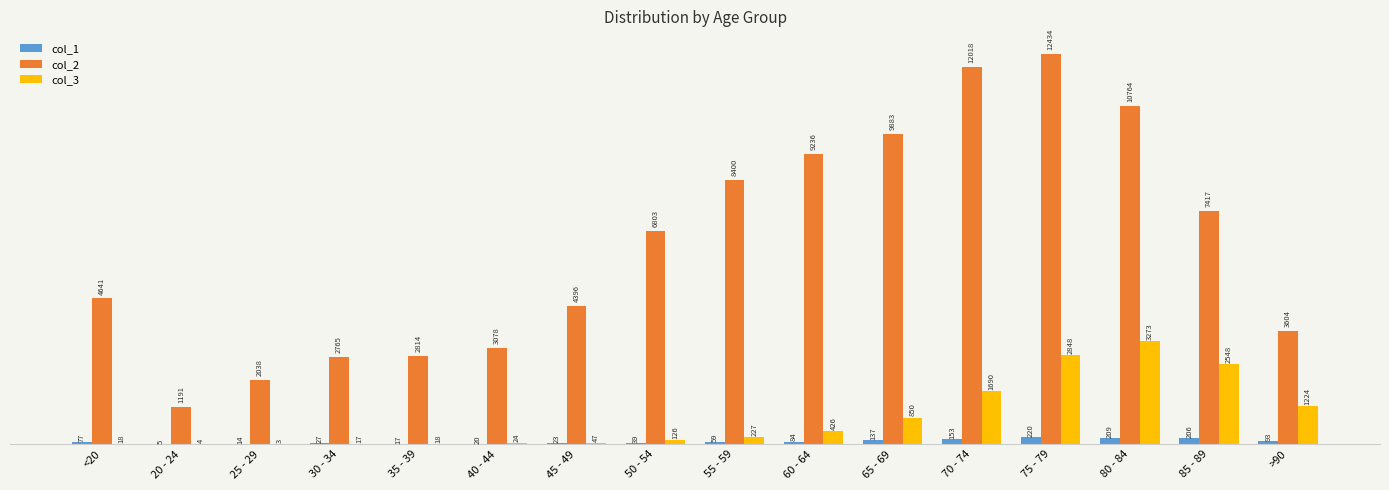

What is the approximate value of col_3 at 40 - 44, to the nearest 10?

20